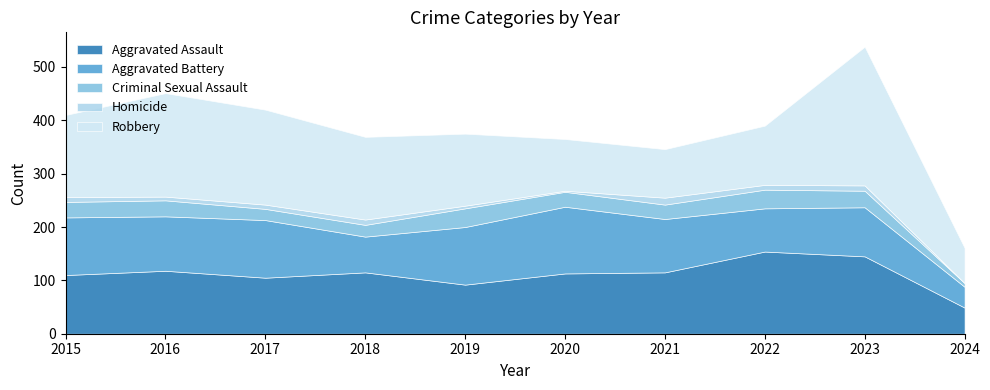

Which series has the largest total across all categories?

Robbery